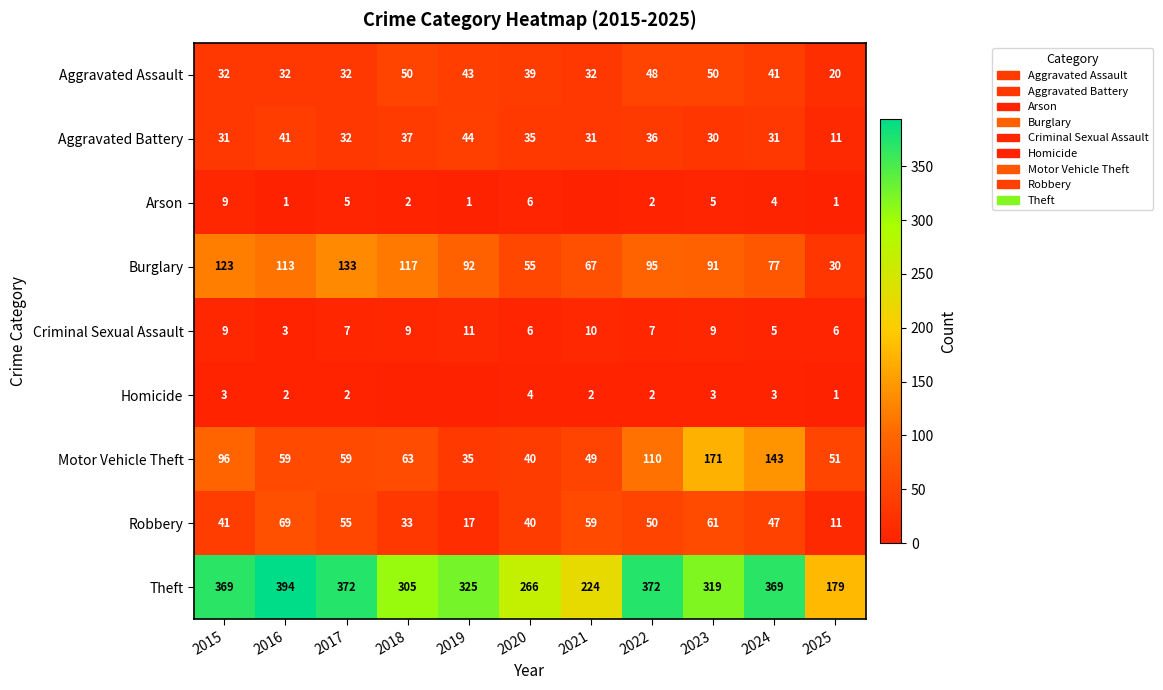

Which label corresponds to the smallest value in the chart?

2021